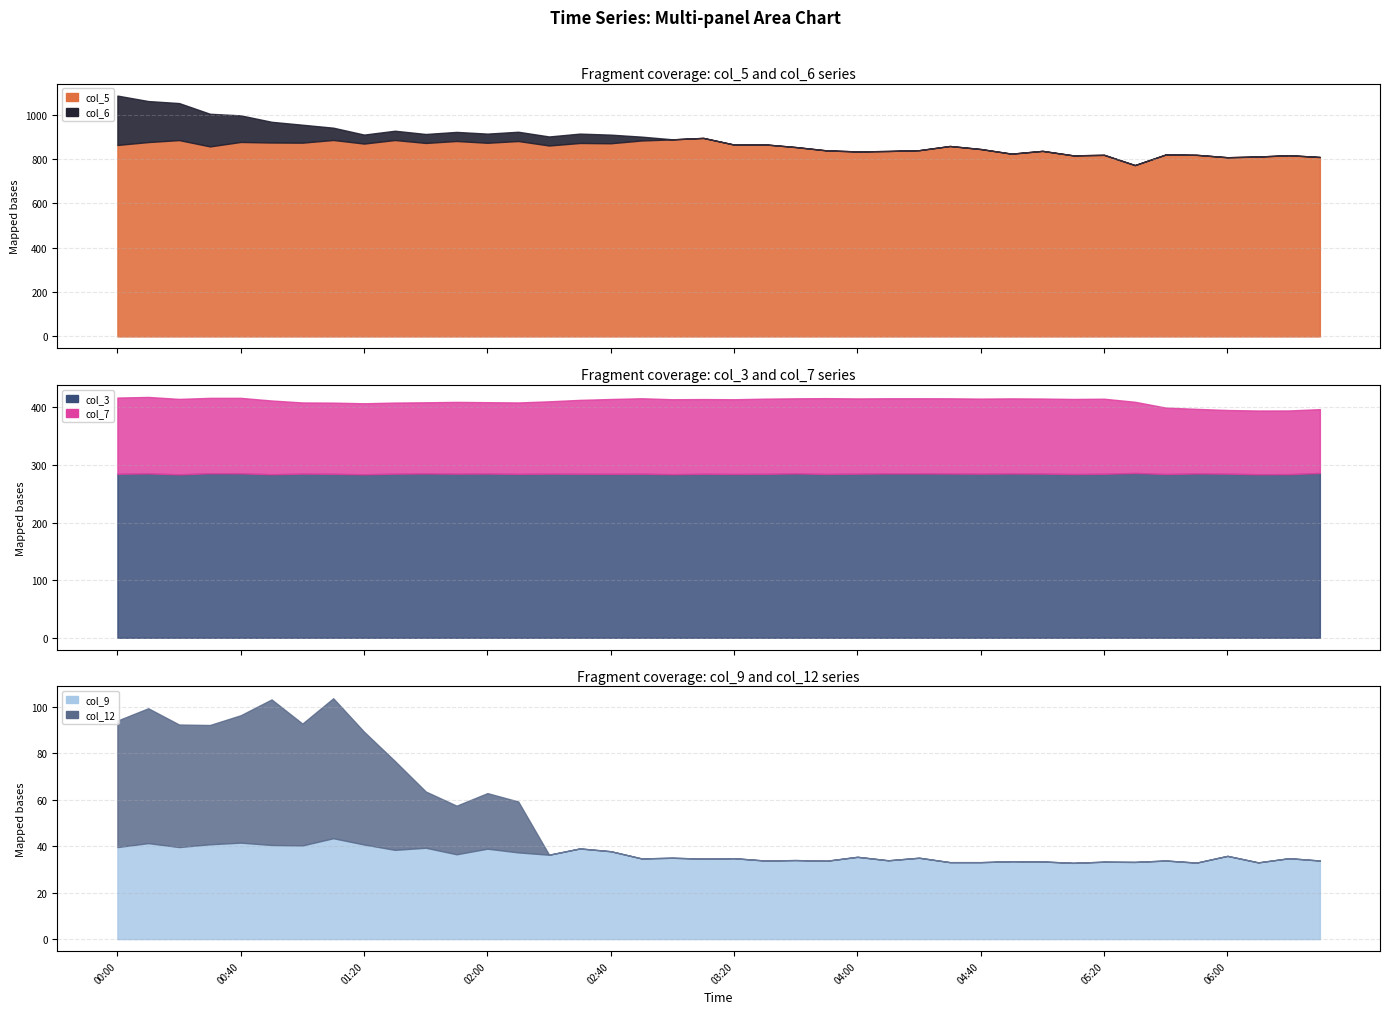

Which series has the largest range (max minus min)?

col_6